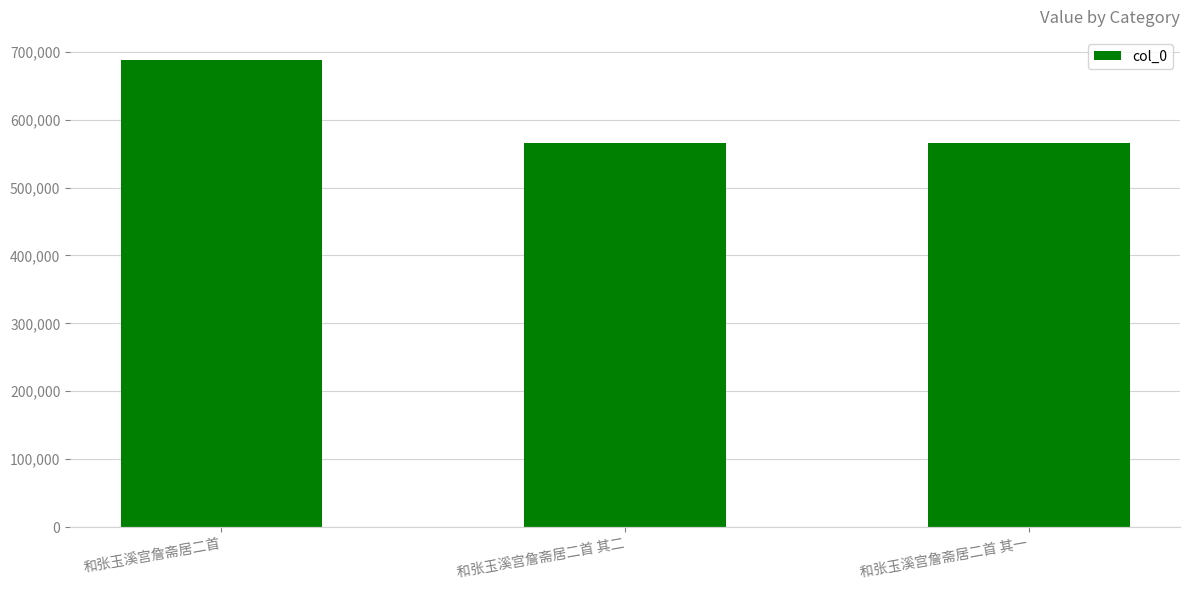

What is the change in value from 和张玉溪宫詹斋居二首 to 和张玉溪宫詹斋居二首 其一?

-122506